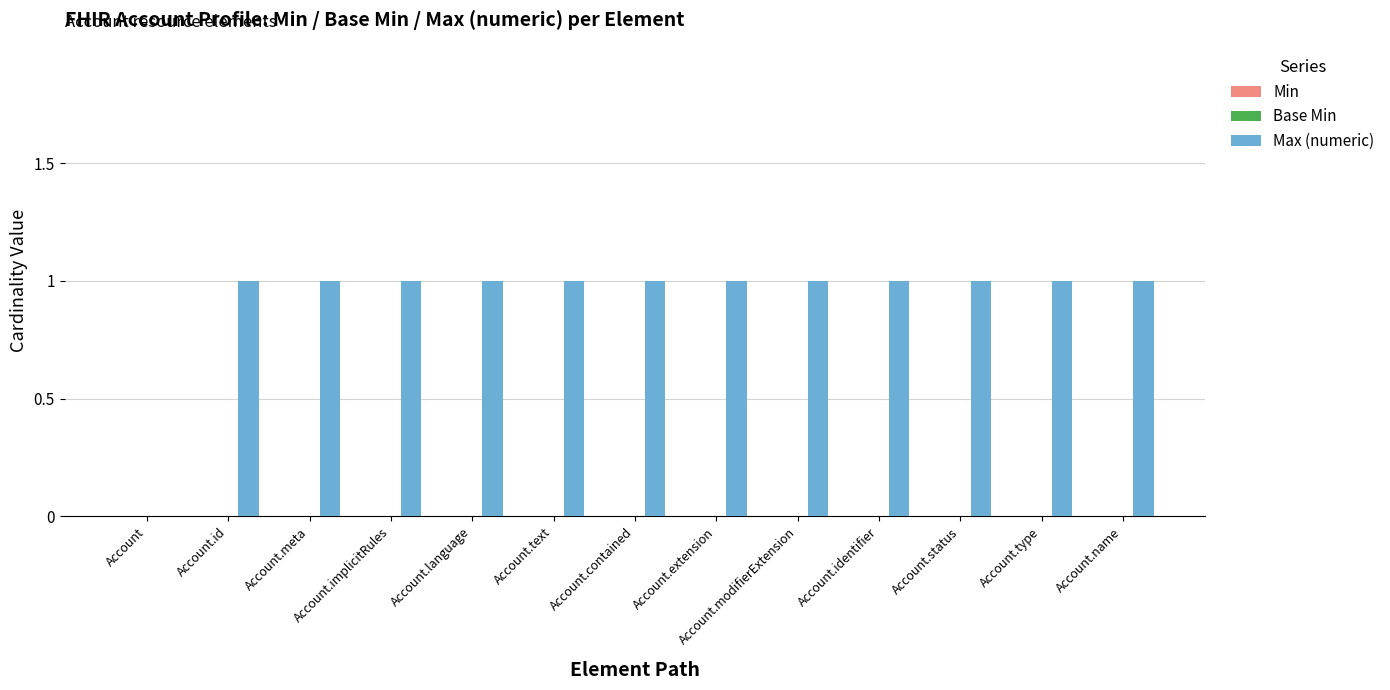

What is the sum of all values?

12